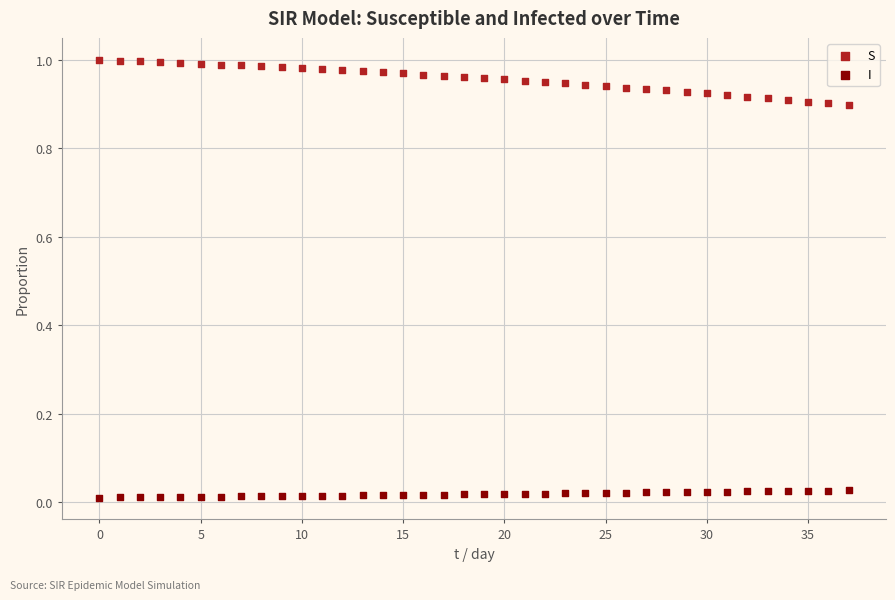

Which series reaches the maximum Y coordinate?

S